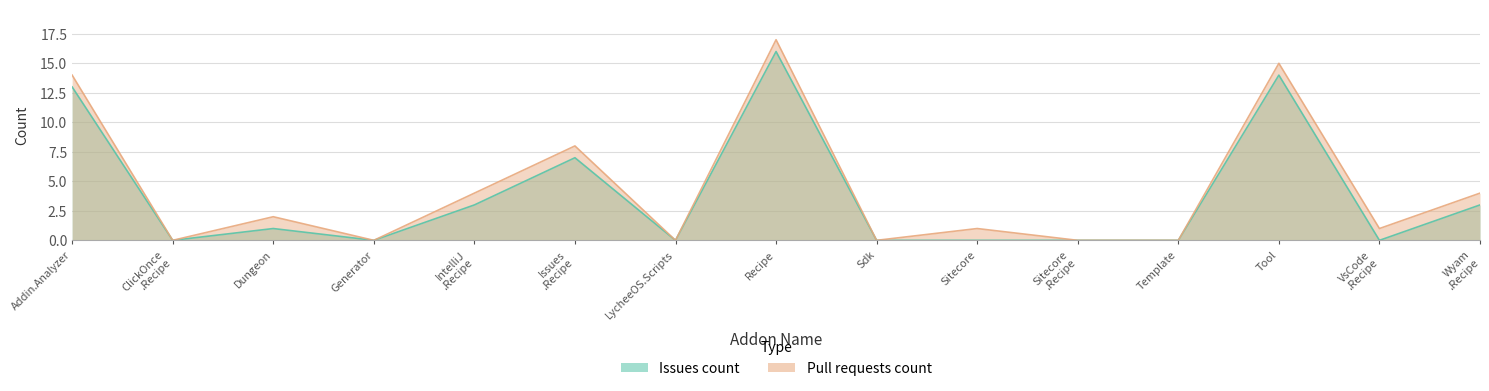

Which series has the largest total across all categories?

Pull requests count